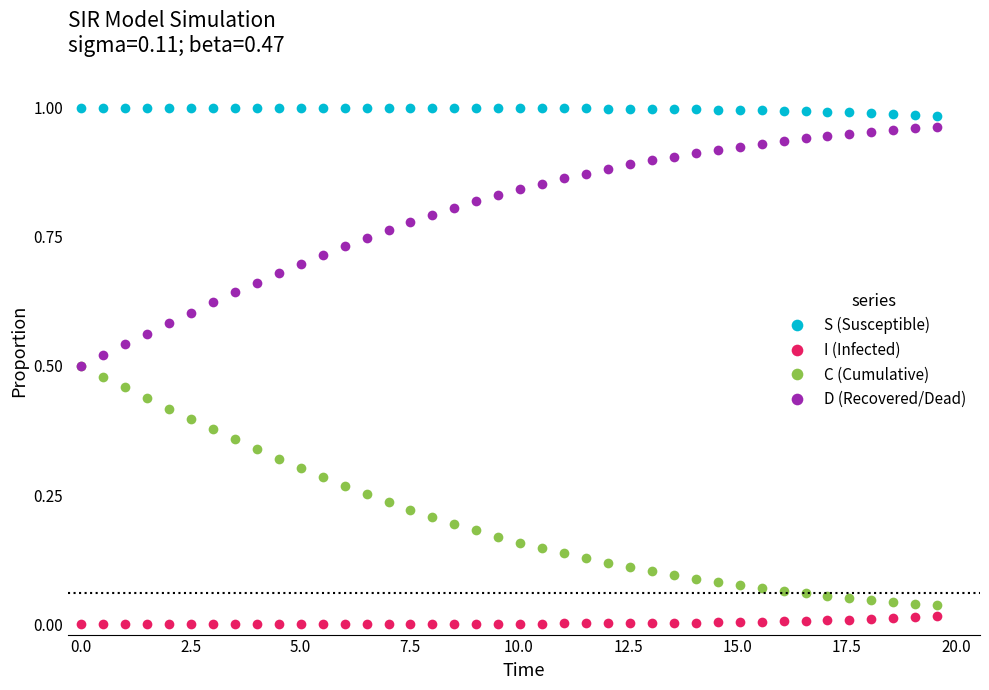

How many distinct data groups are displayed?

4